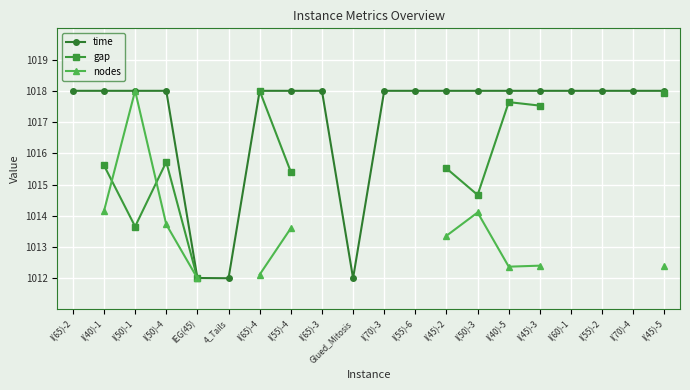

How many lines are shown in the chart?

3